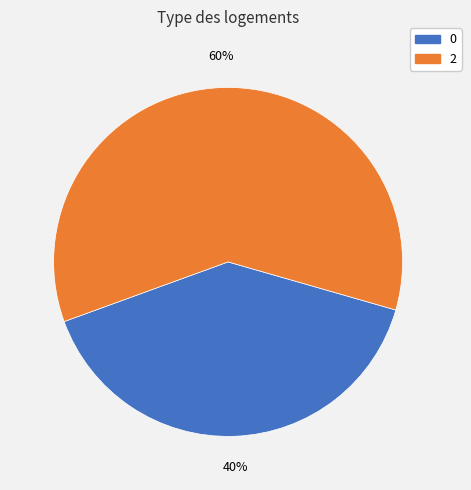

Is there any slice that represents more than half of the pie?

Yes